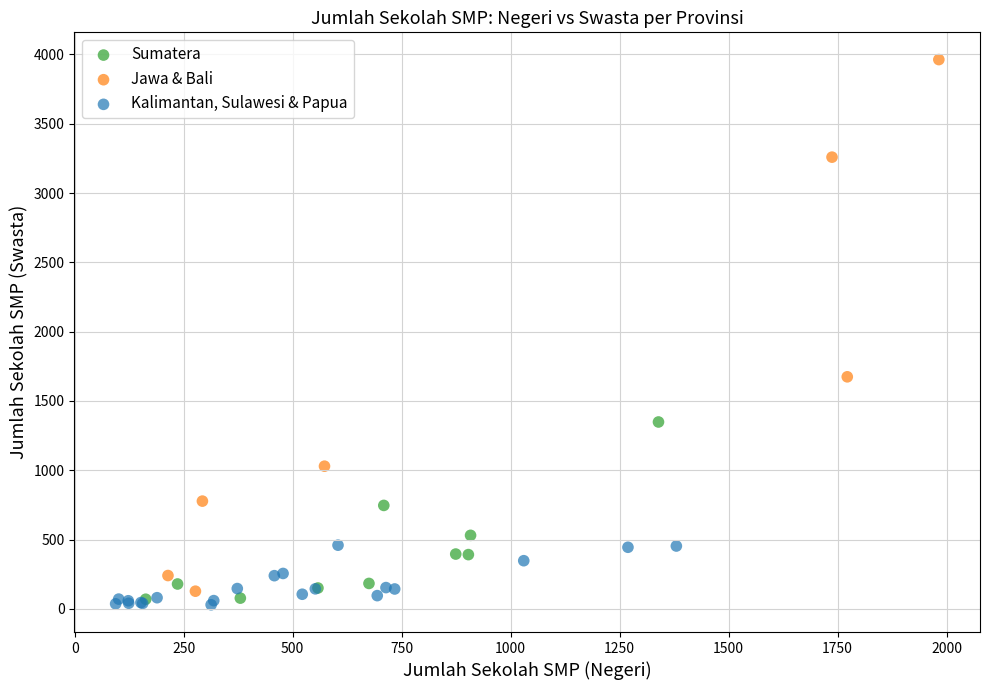

Which series reaches the maximum Y coordinate?

Jawa & Bali